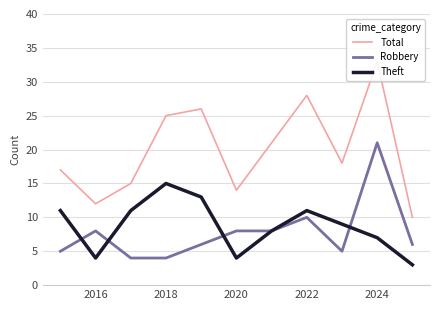

Which series has the largest range (max minus min)?

Total